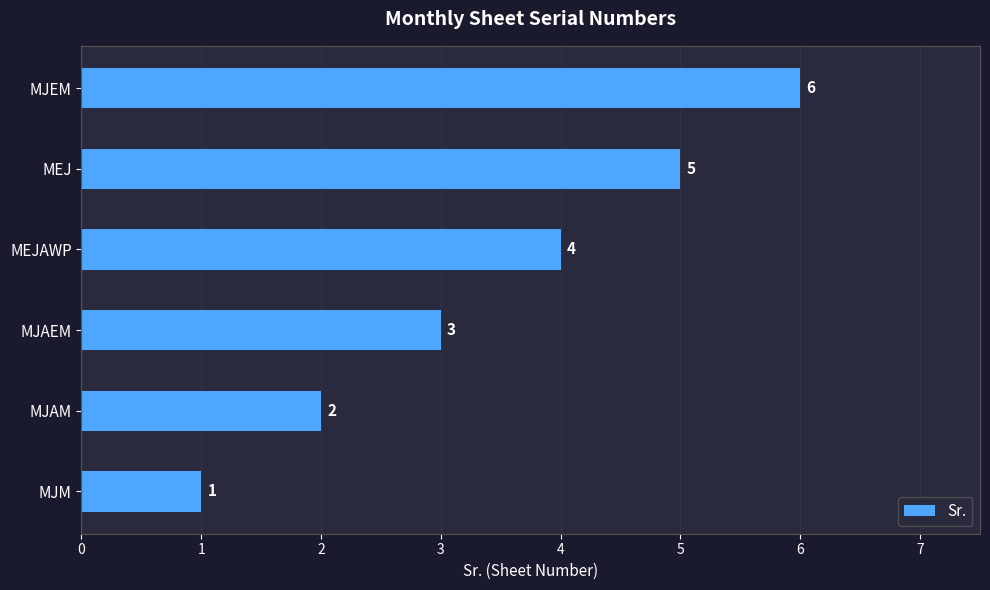

How many values are below 4?

3